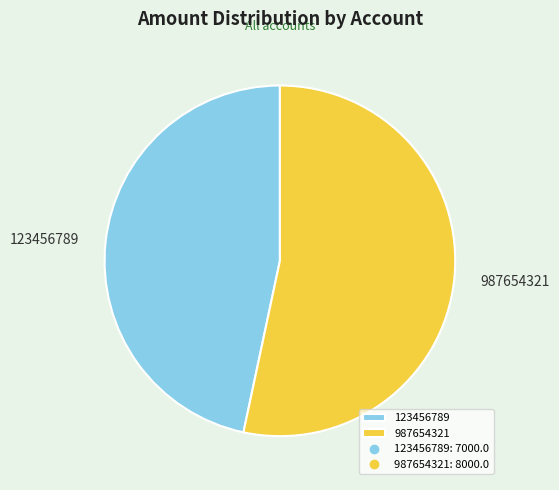

What is the largest slice in the pie chart?

987654321